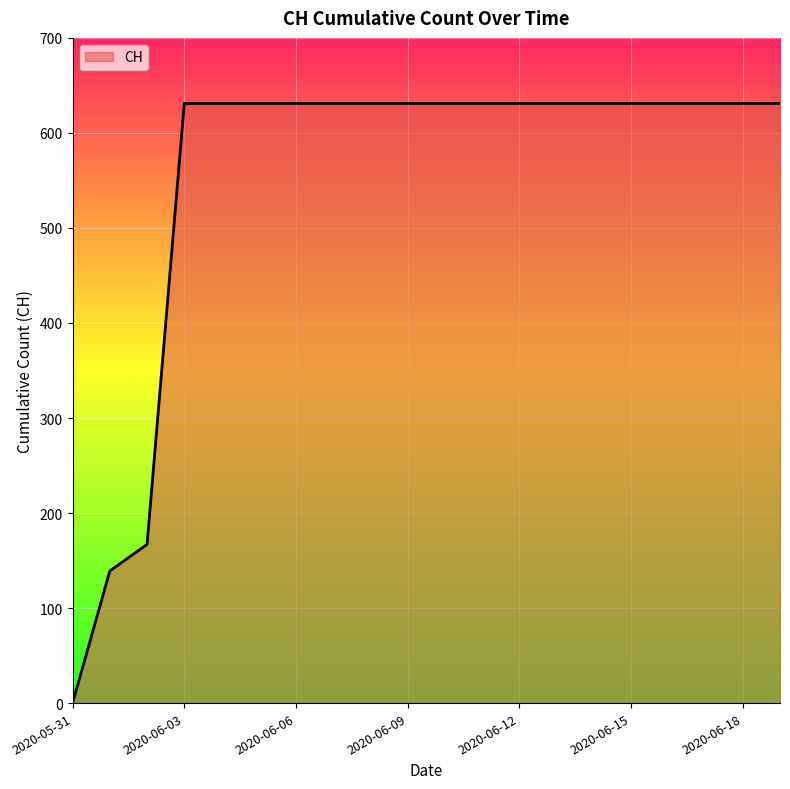

What is the difference between the maximum and minimum values?

631